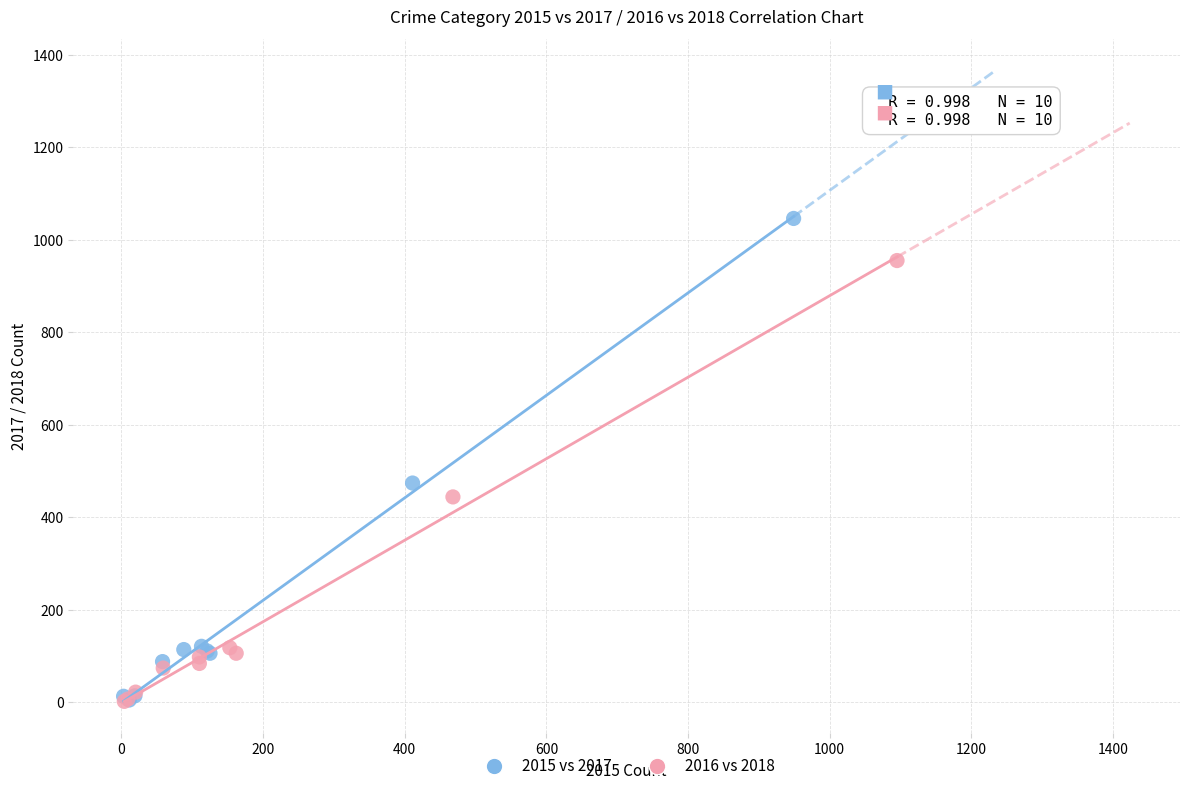

What are all the series names shown in the legend?

2015 vs 2017, 2016 vs 2018